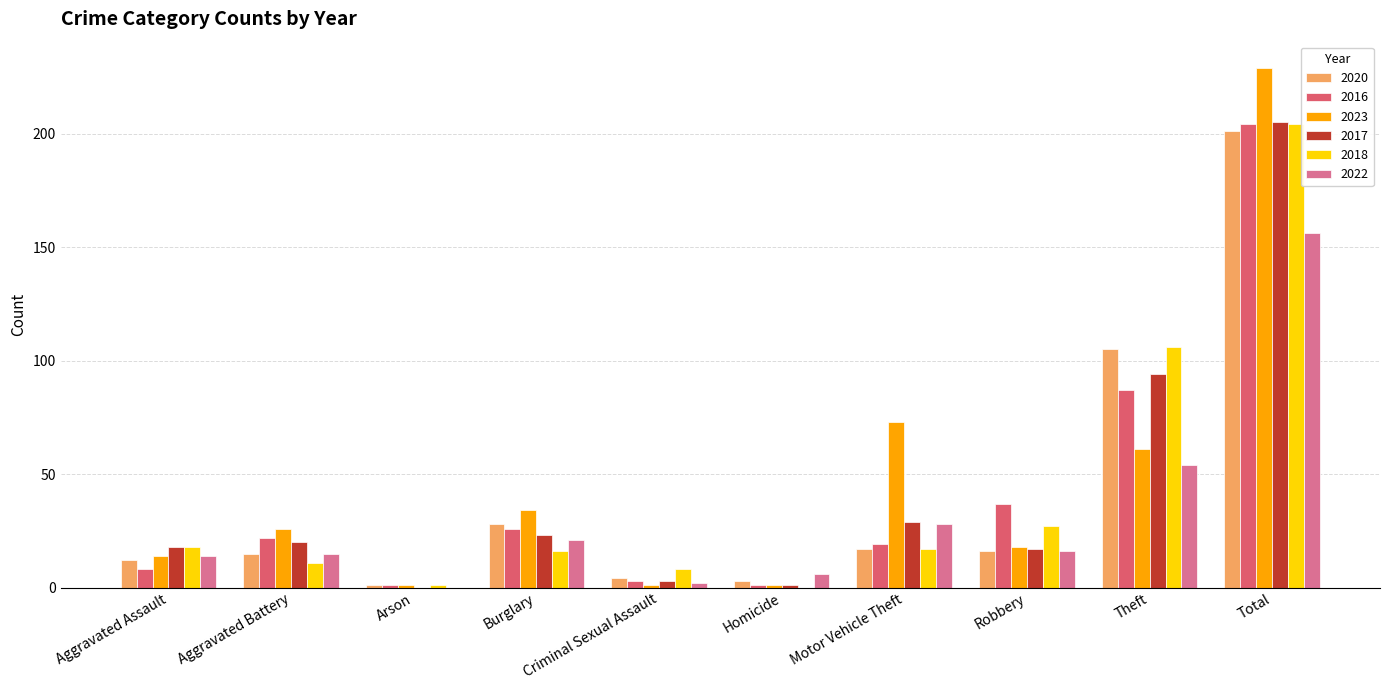

What value does the 2016 series have at Motor Vehicle Theft?

19